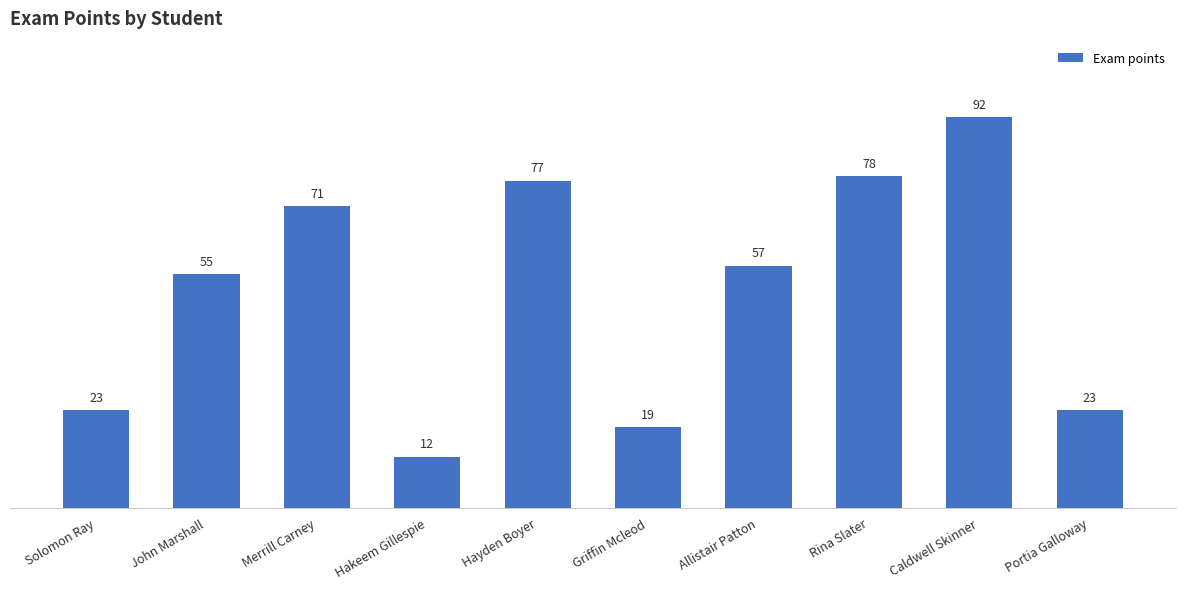

What is the change in value from Hakeem Gillespie to Allistair Patton?

+45